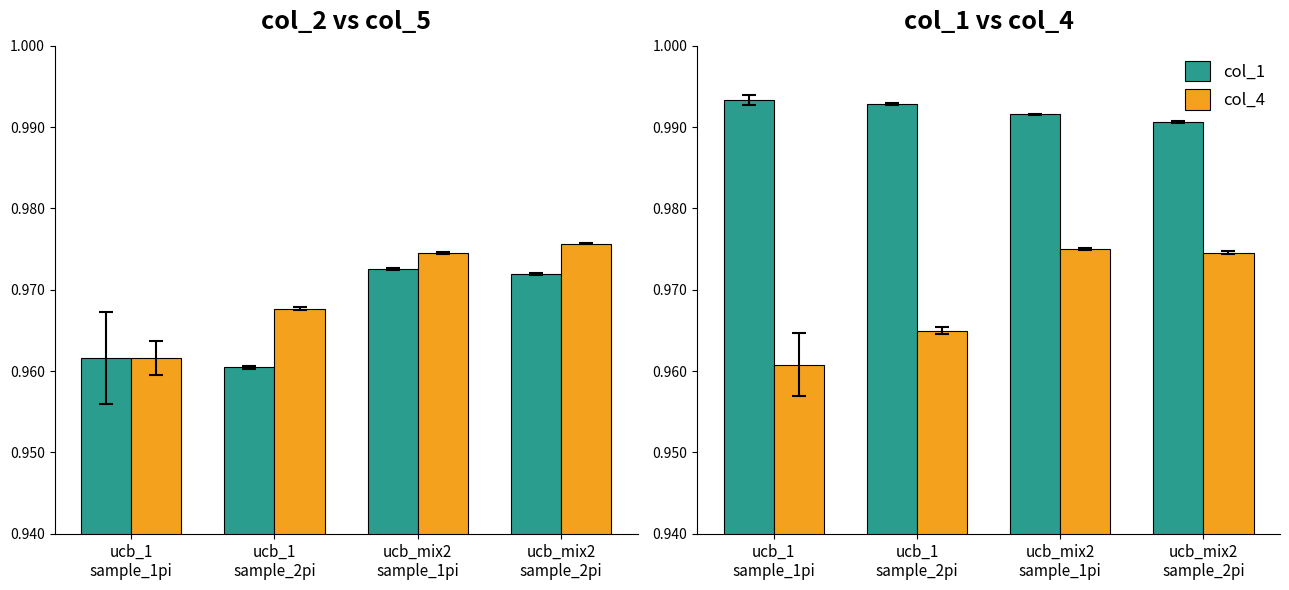

Reading right to left, transcribe all the data shown in this chart.

col_2: 1.0	1.0	1.0	1.0
col_5: 1.0	1.0	1.0	1.0
col_1: 1.0	1.0	1.0	1.0
col_4: 1.0	1.0	1.0	1.0